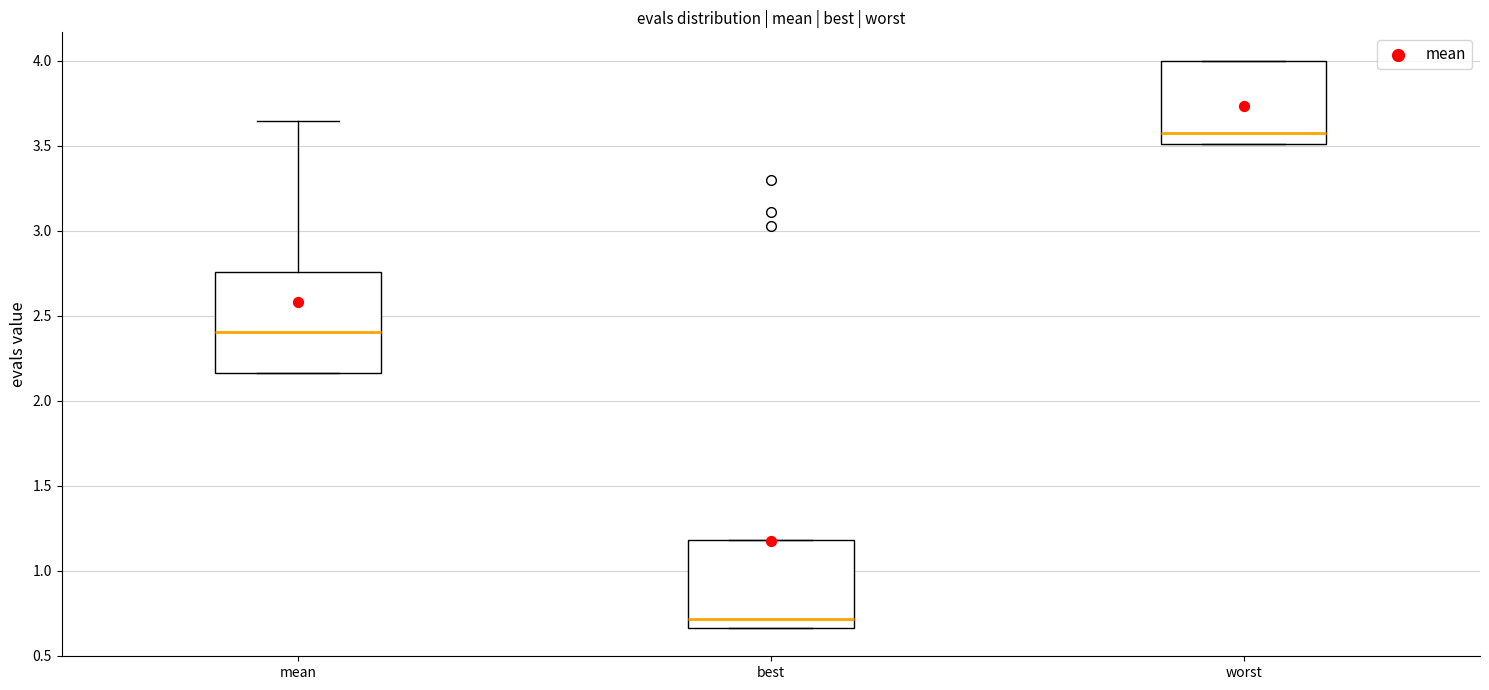

Where is the lower edge of the box for best on the y-axis? The values are not printed on the chart, so give them approximately, as read against the axis.

0.65